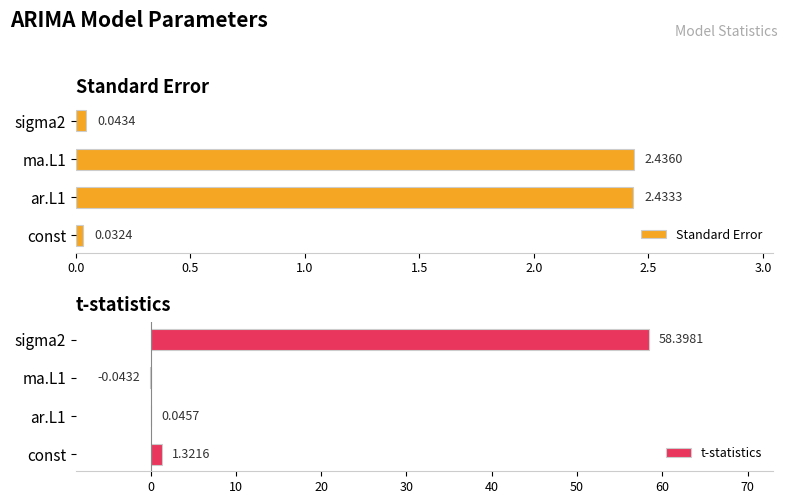

Rank the categories by Standard Error value from lowest to highest.

const, sigma2, ar.L1, ma.L1